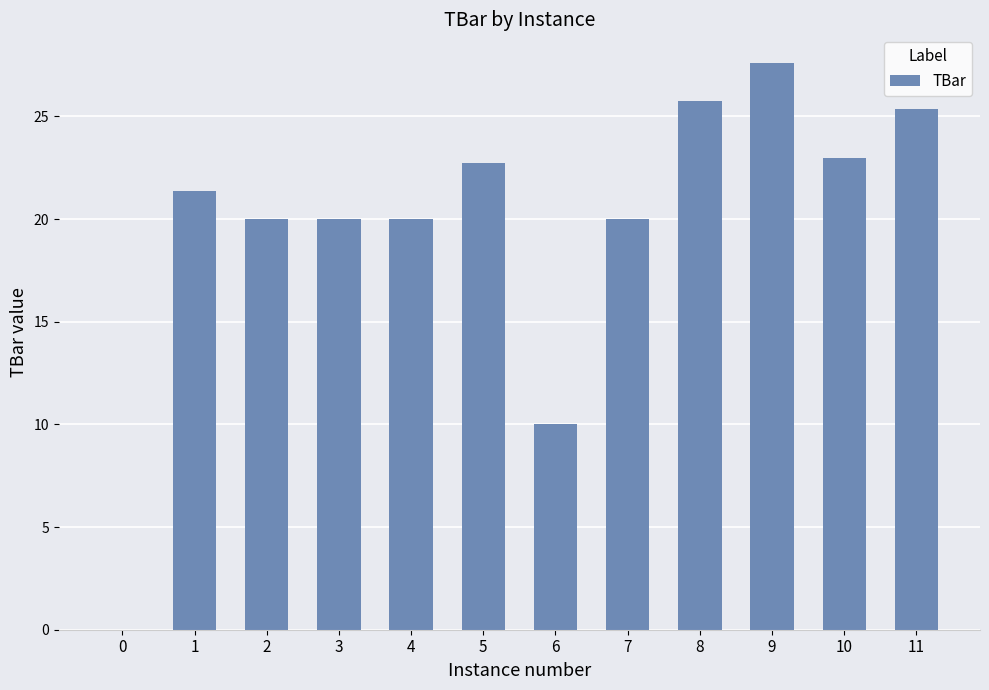

The value at 8 is 8.3. True or false?

False